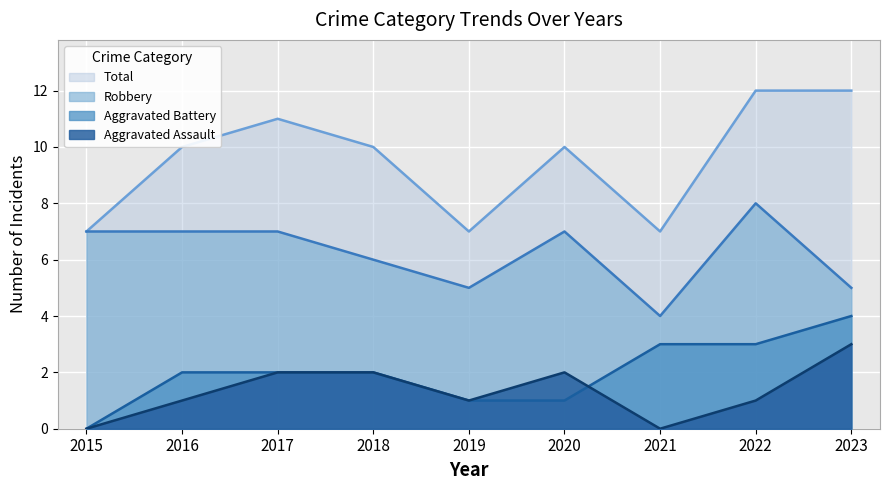

Count the Aggravated Battery values in the range 1 to 3.

7